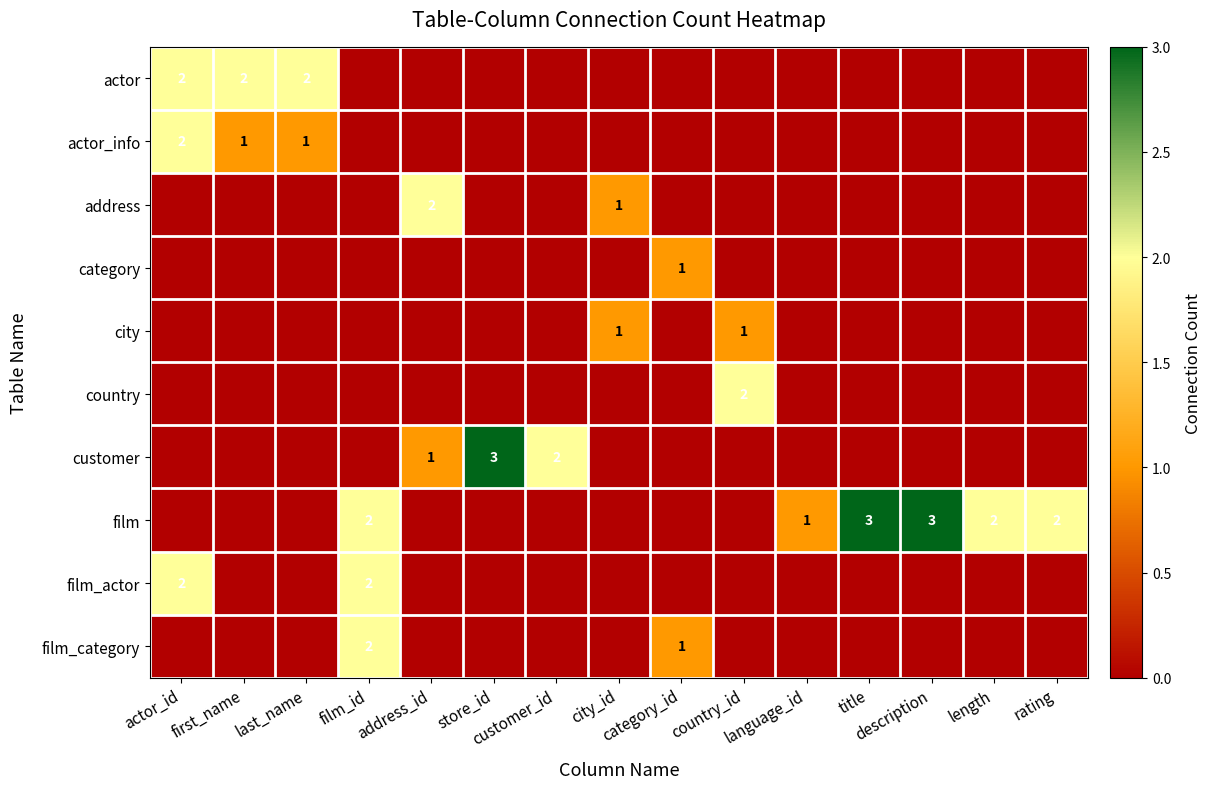

What is the difference between the actor values at rating and last_name?

2